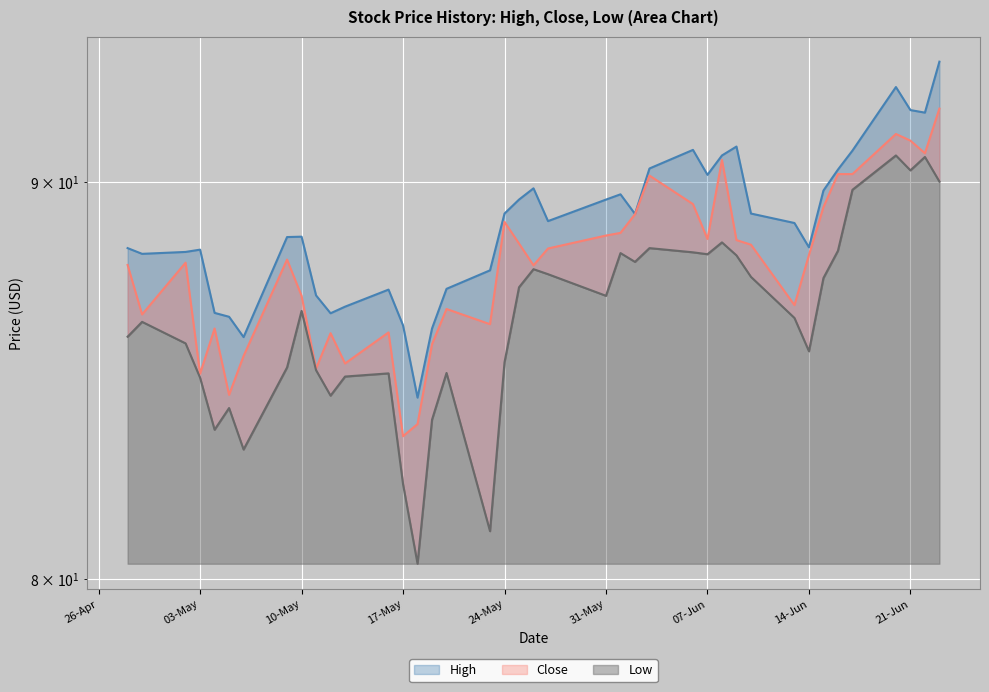

What are all the series names shown in the legend?

High, Close, Low